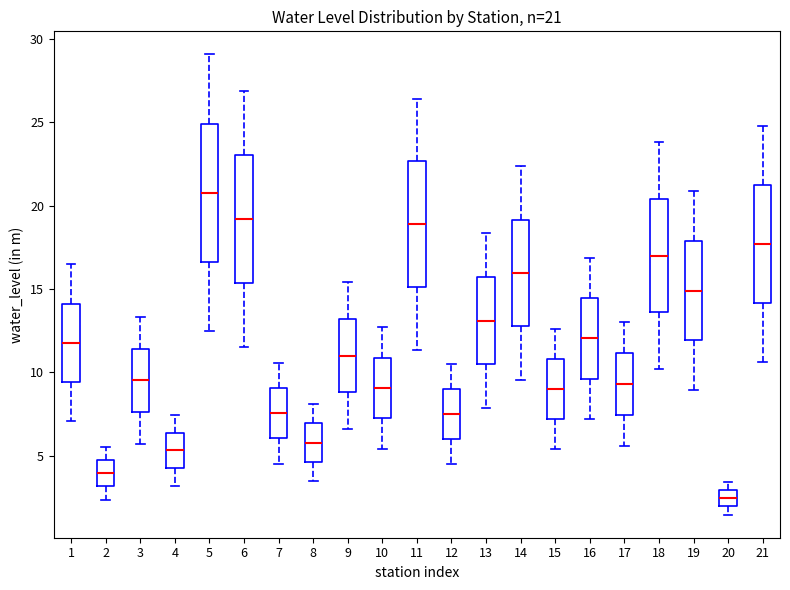

Which box has the lowest median line?

20